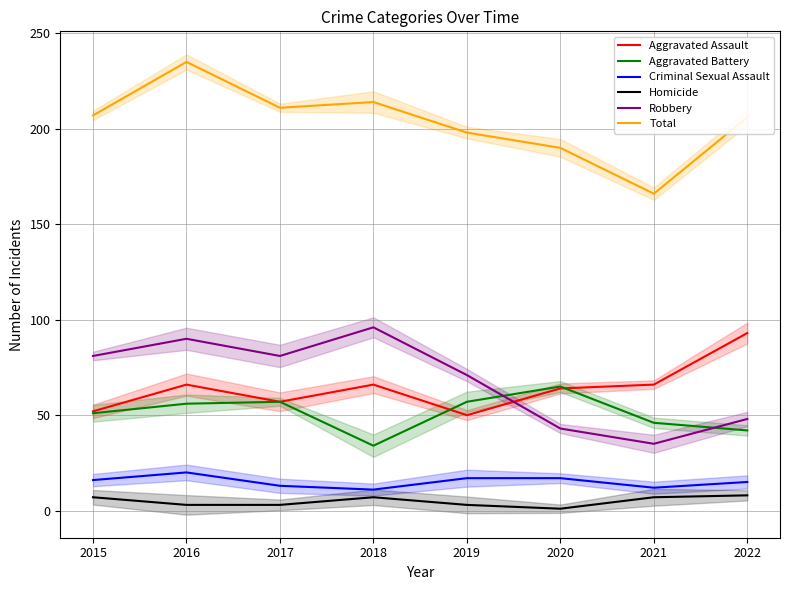

Is it true that Robbery equals 81 at 2015?

True